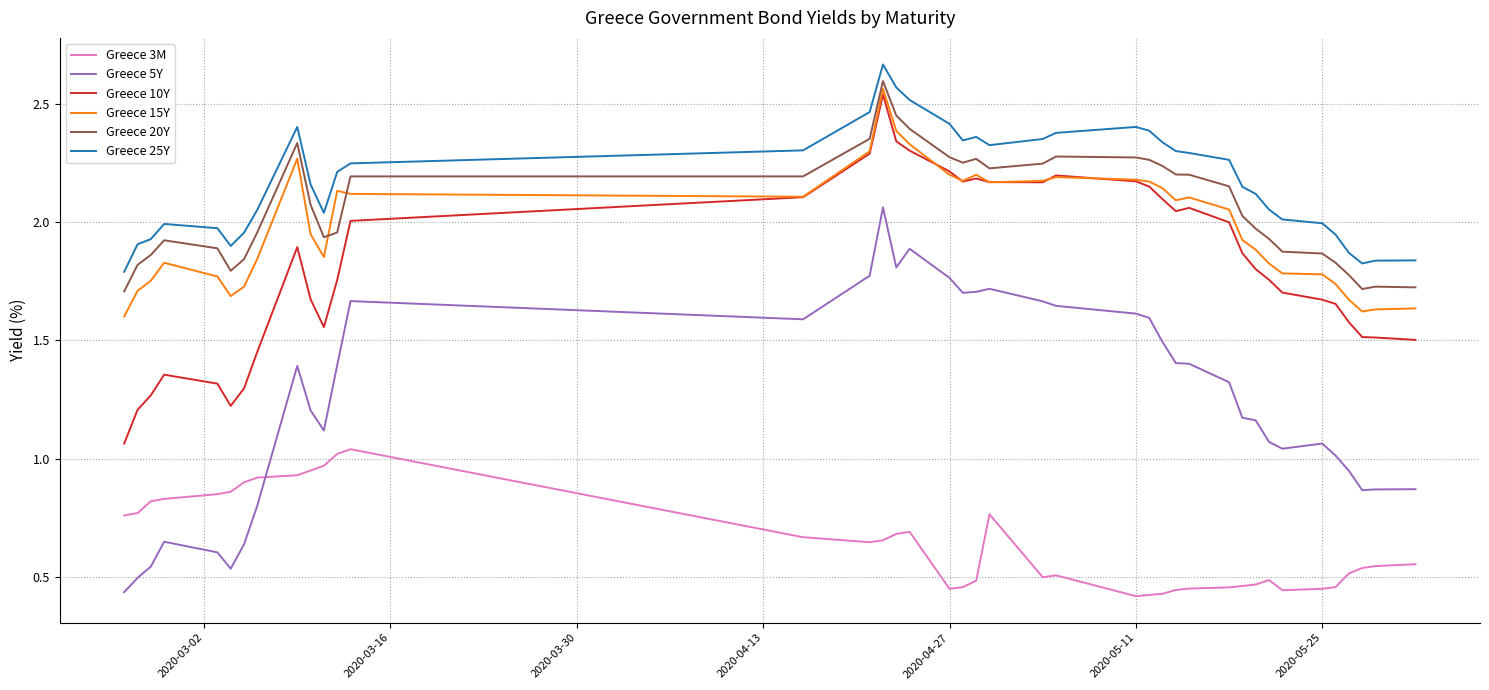

Which series has the largest total across all categories?

Greece 25Y